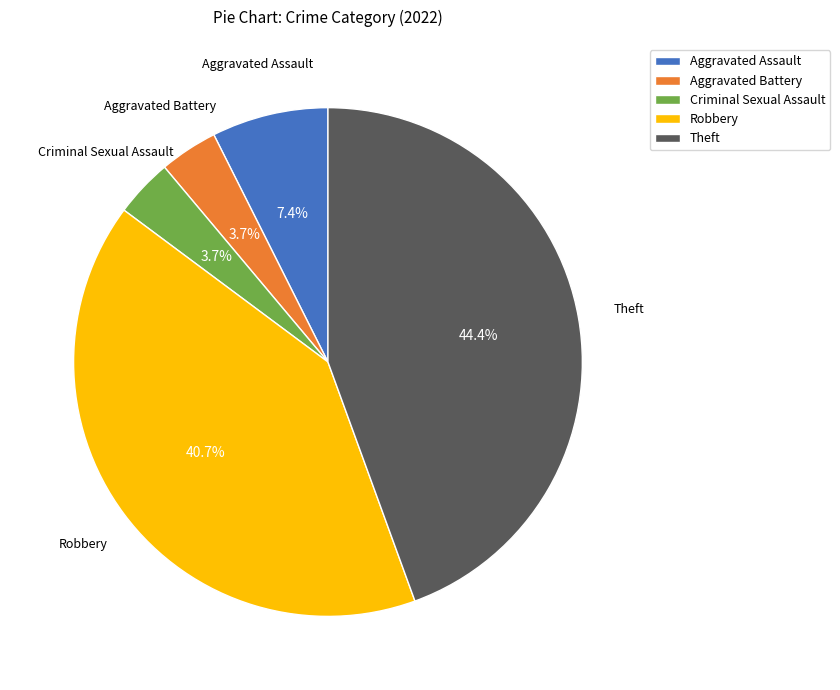

Between Aggravated Battery and Aggravated Assault, which is larger?

Aggravated Assault